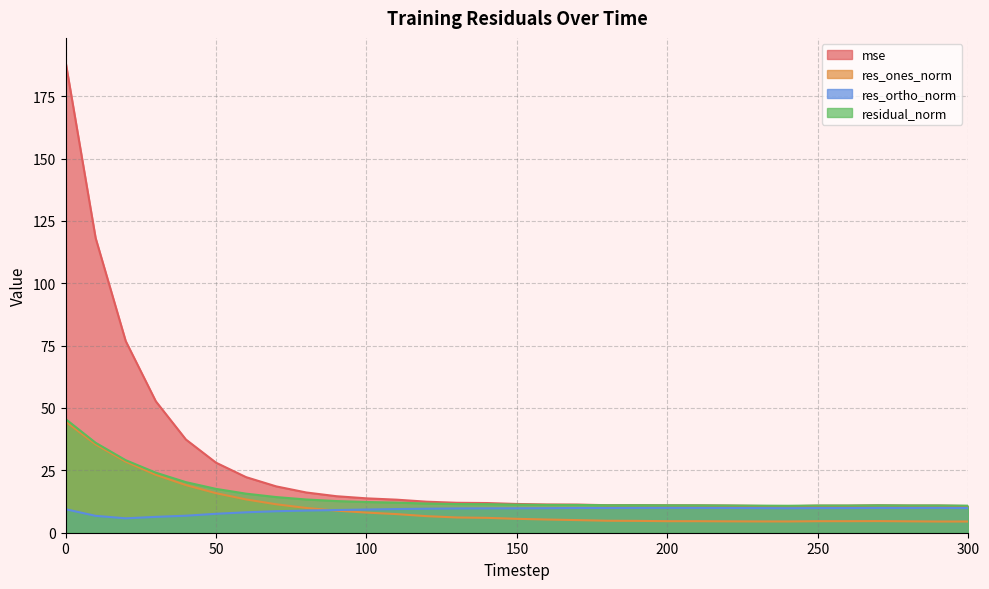

What value does the mse series have at 80?

16.1